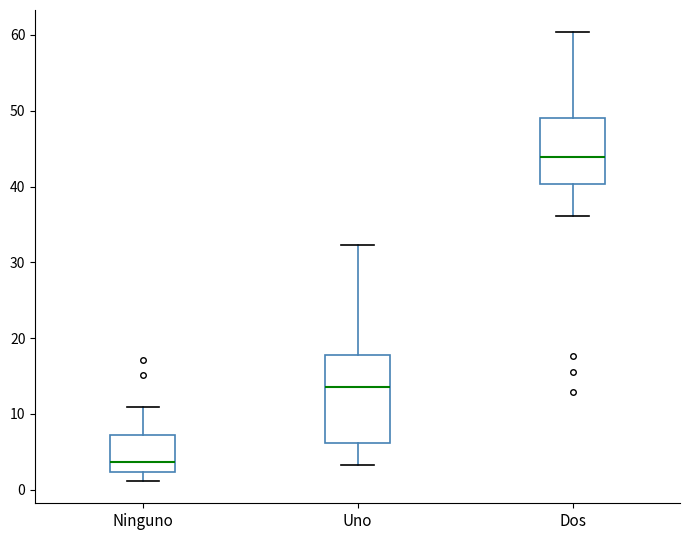

Reading left to right, transcribe this box plot: for each box, give where its median line is, the range the box spans, and where its two whiskers end, as read against the y-axis. The values are not printed on the chart, so give them approximately, as read against the axis.

Ninguno: median 4, box 2 to 7, whiskers 1 to 11
Uno: median 14, box 6 to 18, whiskers 3 to 32
Dos: median 44, box 40 to 49, whiskers 36 to 60